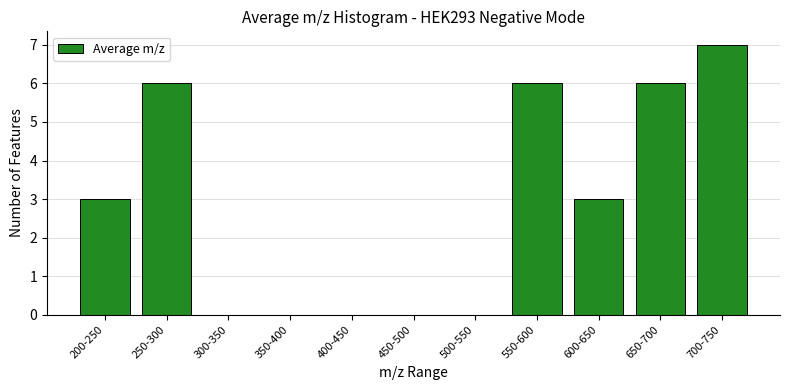

Reading left to right, transcribe all the data shown in this chart.

200-250=3	250-300=6	300-350=0	350-400=0	400-450=0	450-500=0	500-550=0	550-600=6	600-650=3	650-700=6	700-750=7